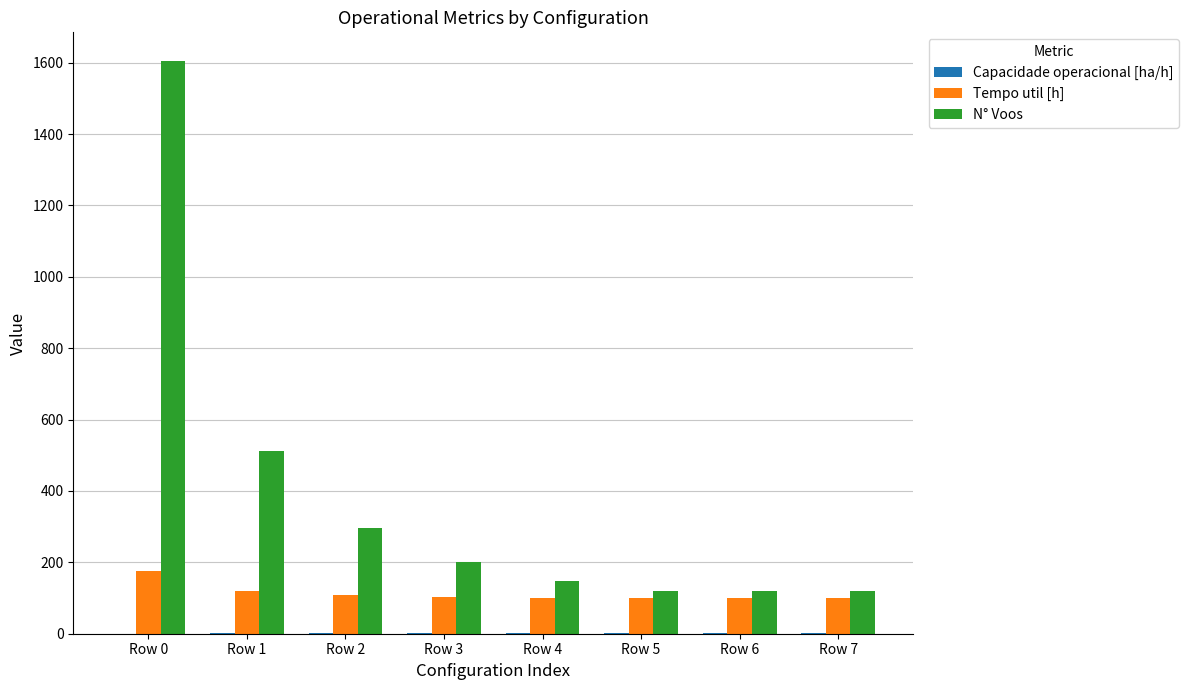

Which series has the largest total across all categories?

N° Voos